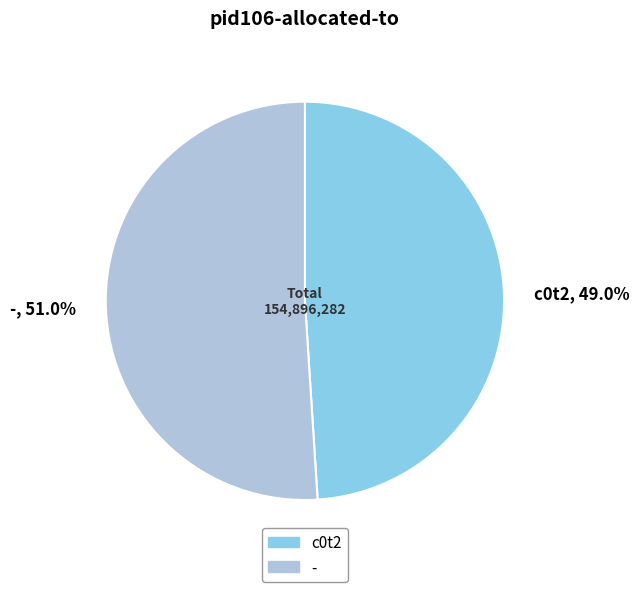

True or false: c0t2 accounts for 49% of the total.

True